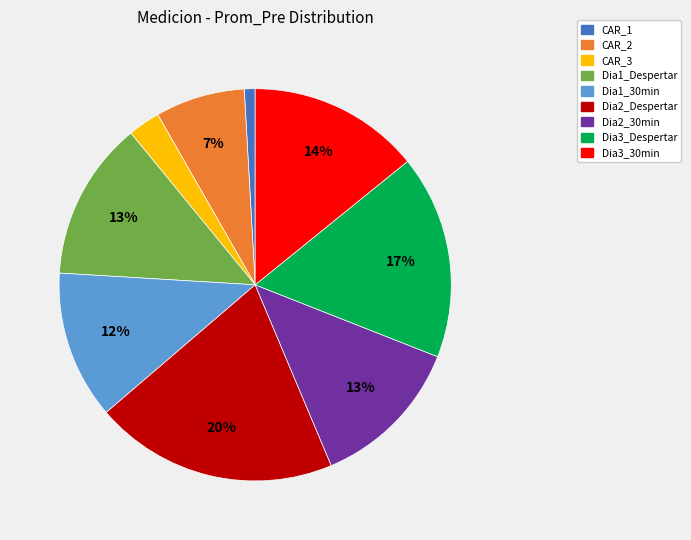

What is the ratio of the value at Dia1_30min to the value at Dia3_30min?

0.9